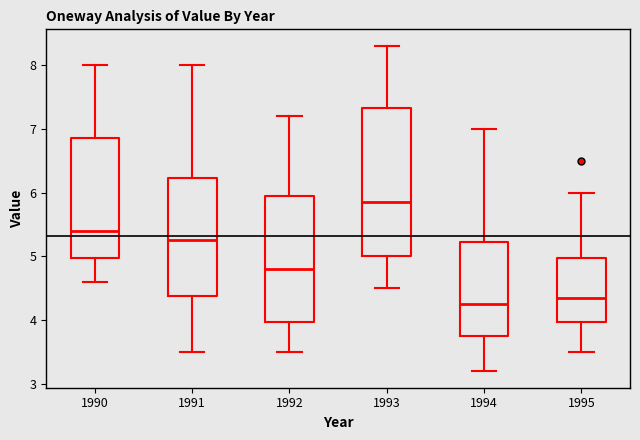

Where is the lower edge of the box at x = 1990 on the y-axis? The values are not printed on the chart, so give them approximately, as read against the axis.

5.0